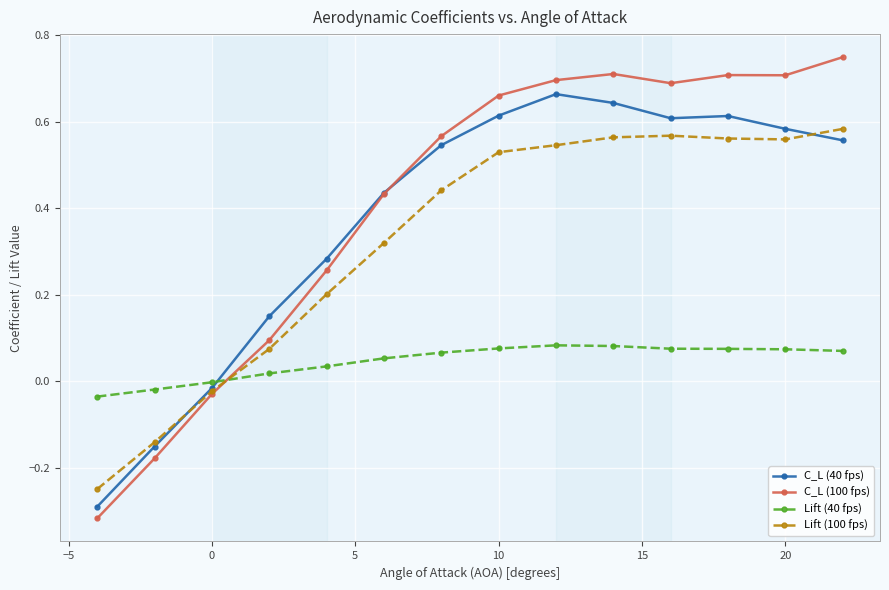

List the series in order of their peak value, highest first.

C_L (100 fps), C_L (40 fps), Lift (100 fps), Lift (40 fps)